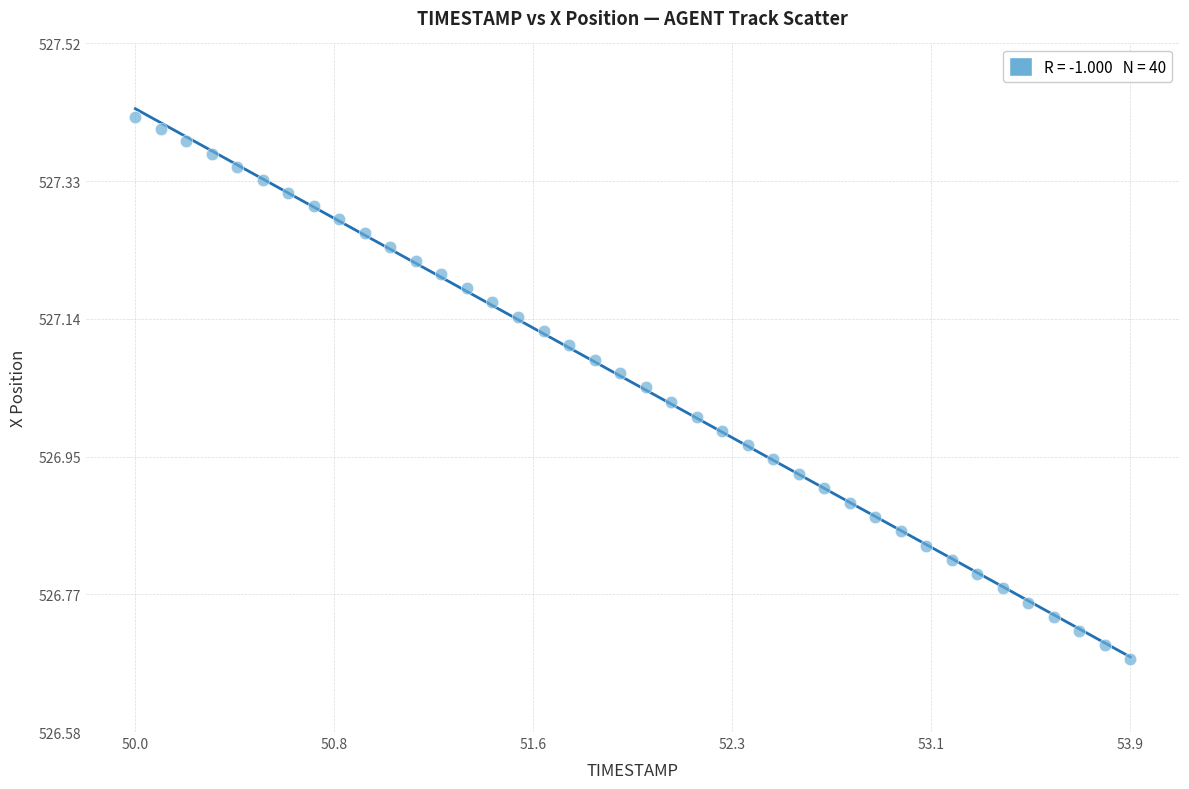

What is the range of Y values (max minus min)?

0.7